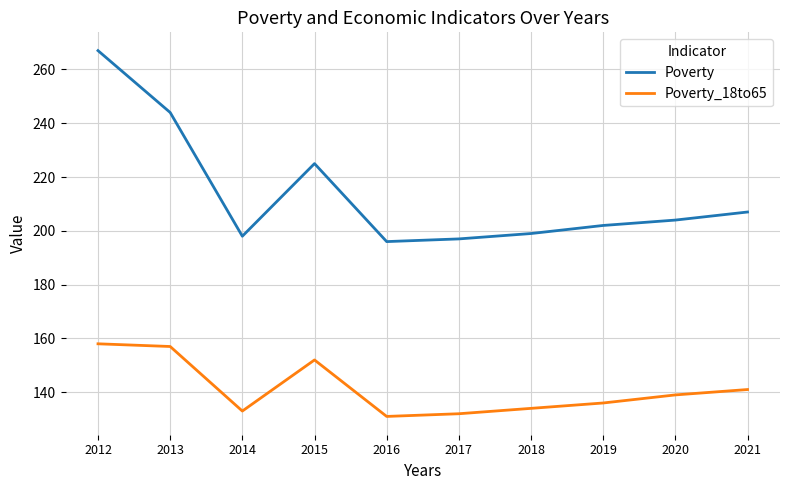

How many values in the Poverty series are below 204?

5